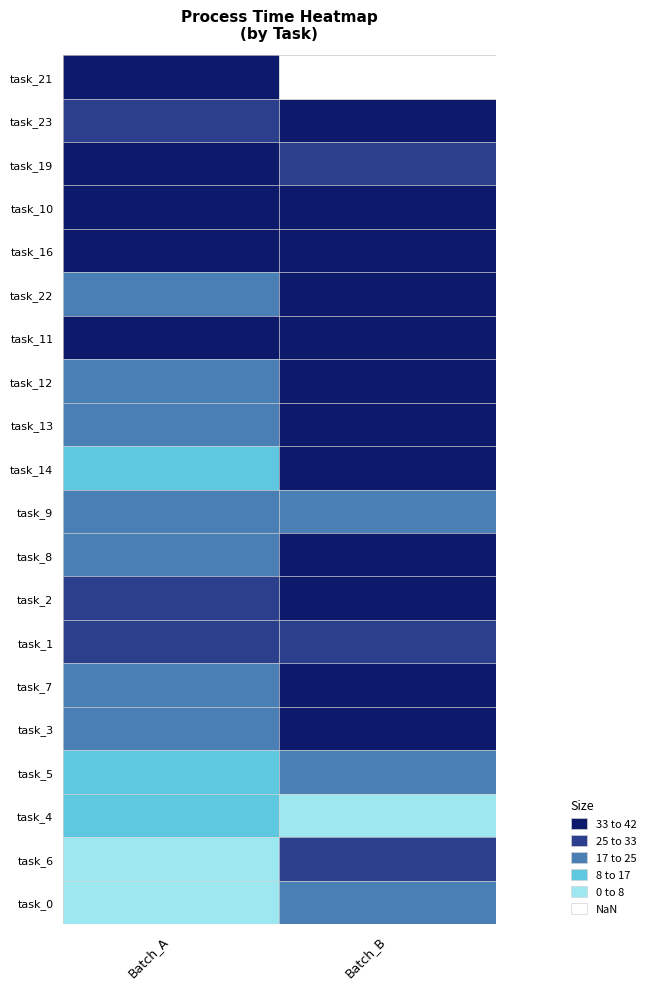

Which has a higher value, Batch_A or Batch_B?

Batch_B